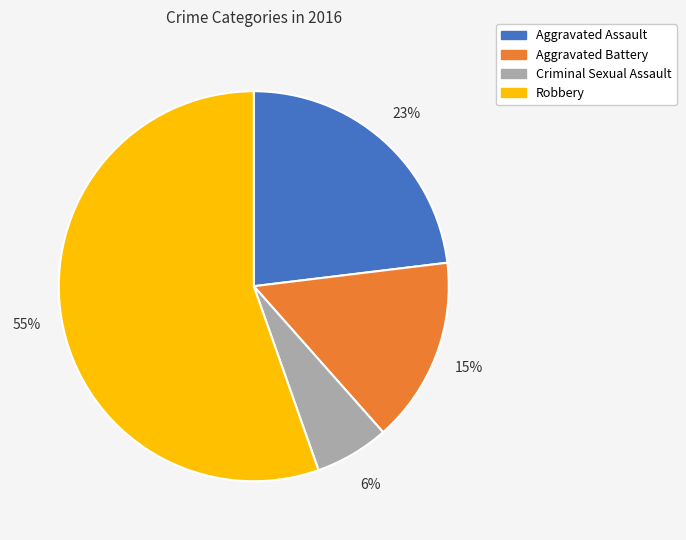

To the nearest percent, what is the difference between the largest and smallest slice percentages?

49%